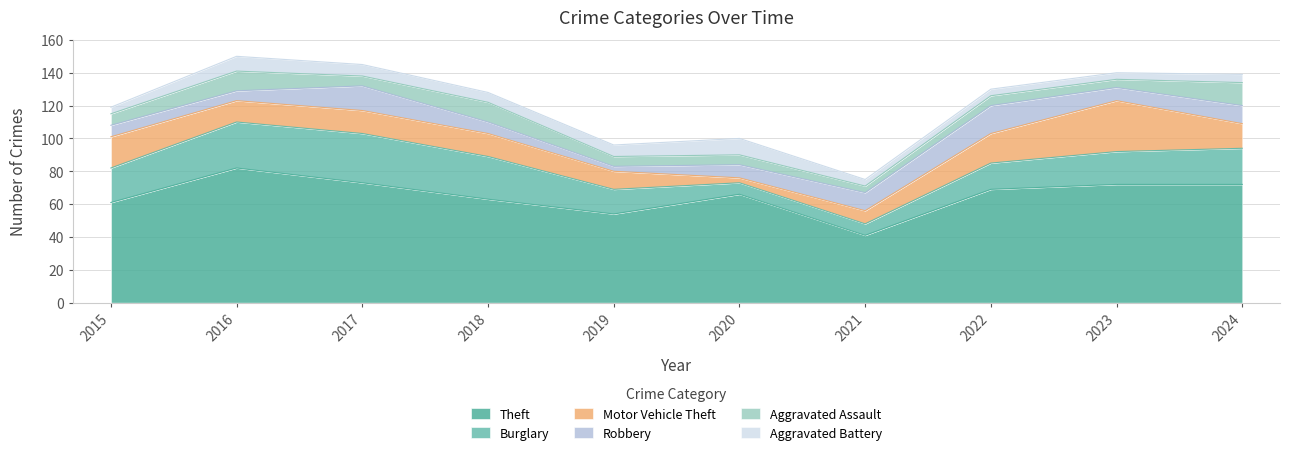

True or false: Burglary and Robbery intersect in this chart.

True